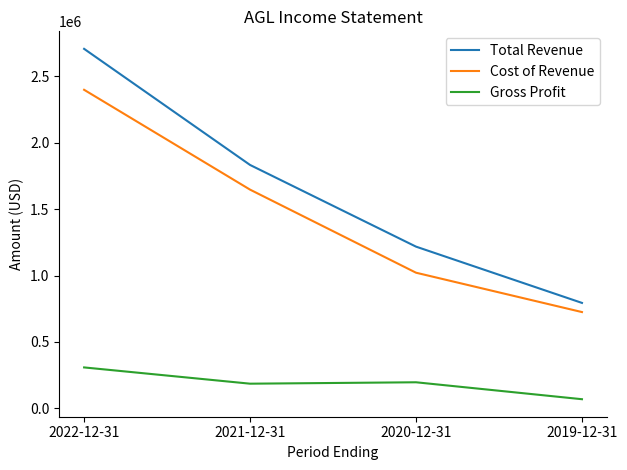

What is the sum of the Total Revenue values at 2022-12-31 and 2019-12-31?

3502600